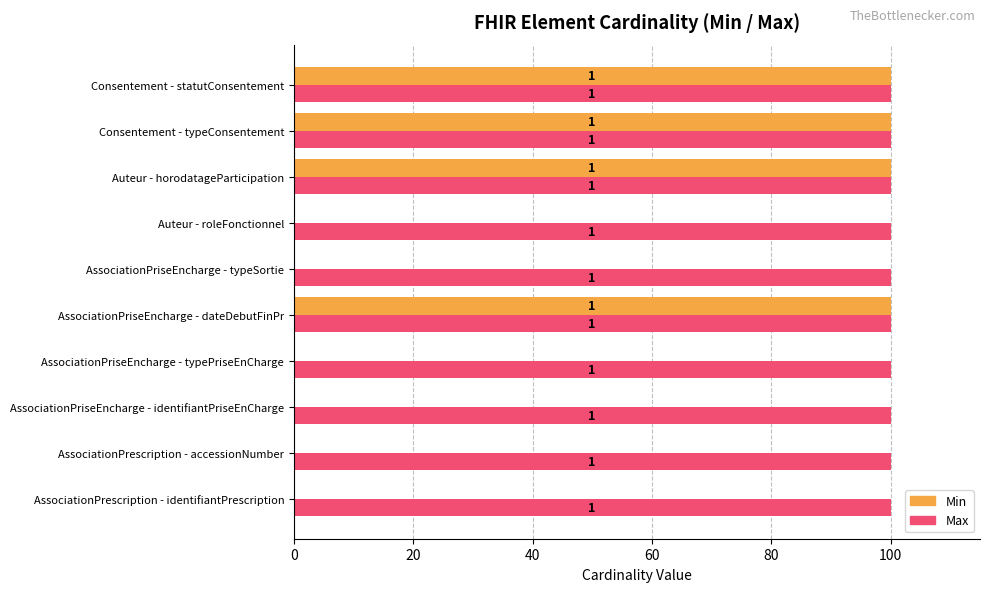

What are all the series names shown in the legend?

Min, Max